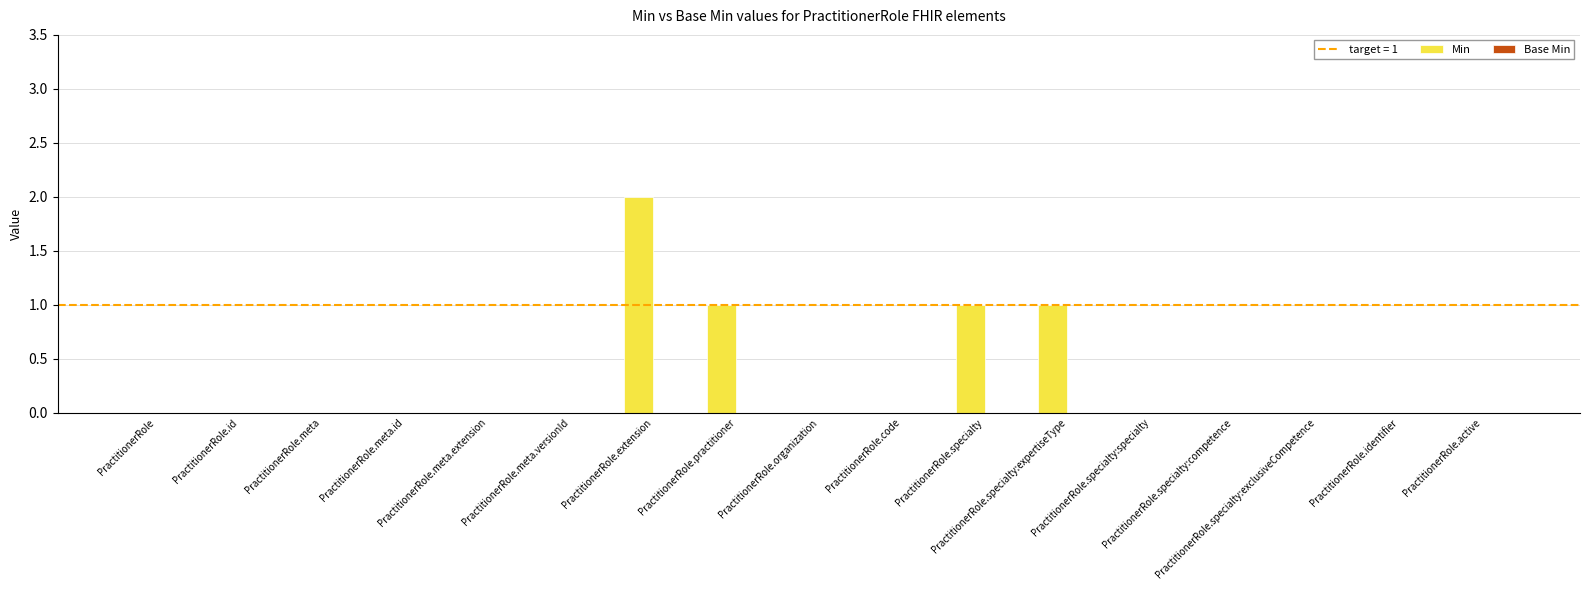

What is the sum of all values?

5